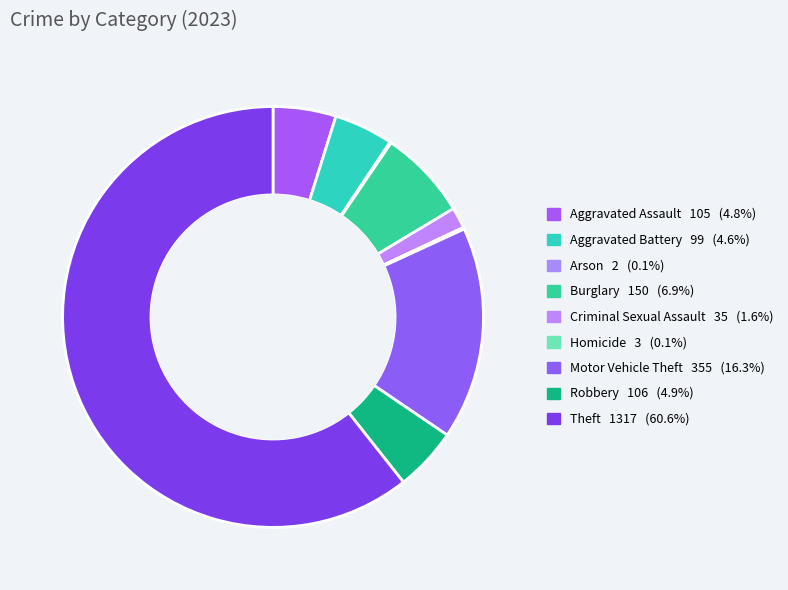

Is there any slice that represents more than half of the pie?

Yes